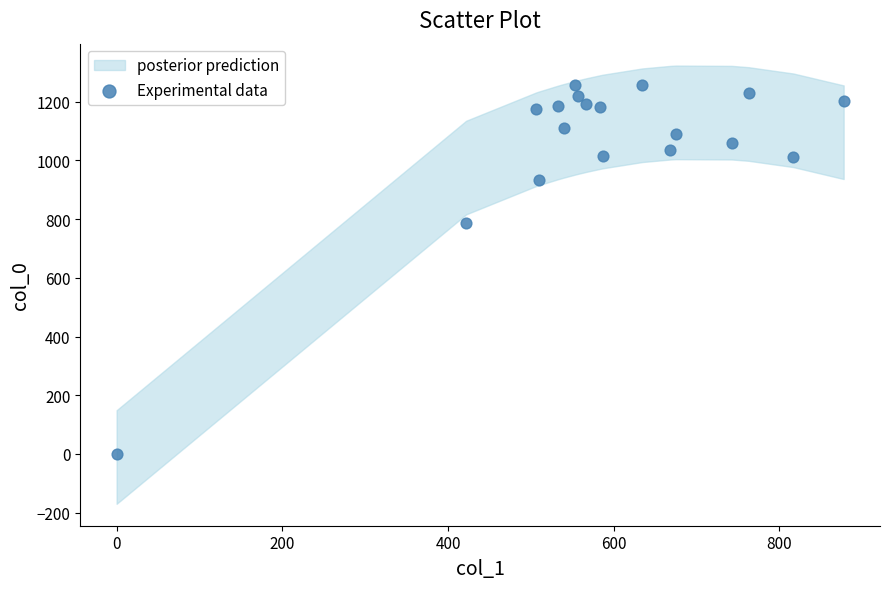

What Y value in the scatter plot is closest to 628?

786.7